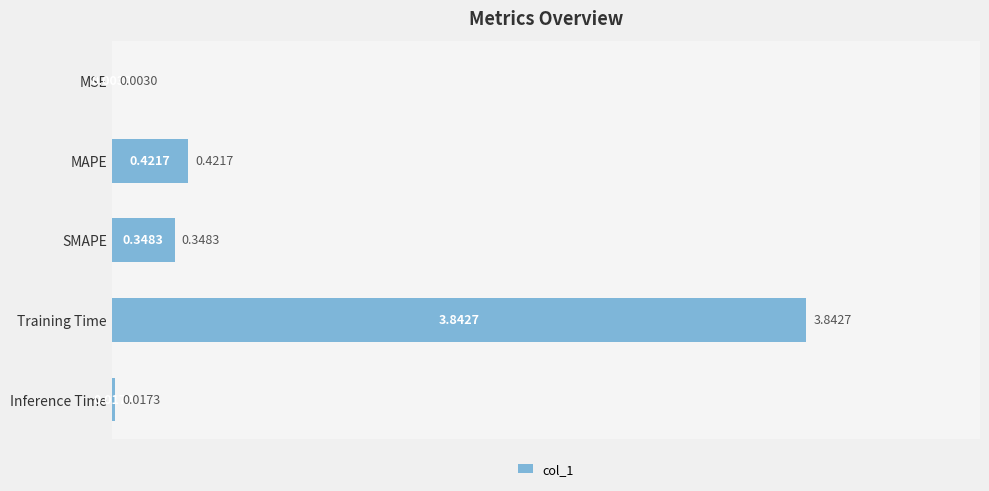

At which category does the chart reach its peak across all series?

Training Time